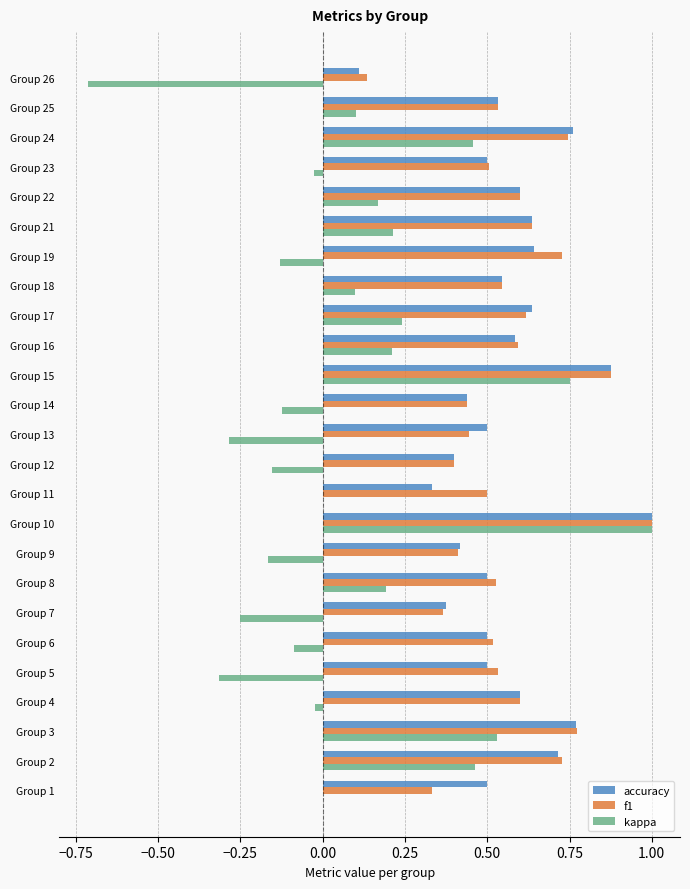

The value of f1 at Group 16 is 0.9. True or false?

False